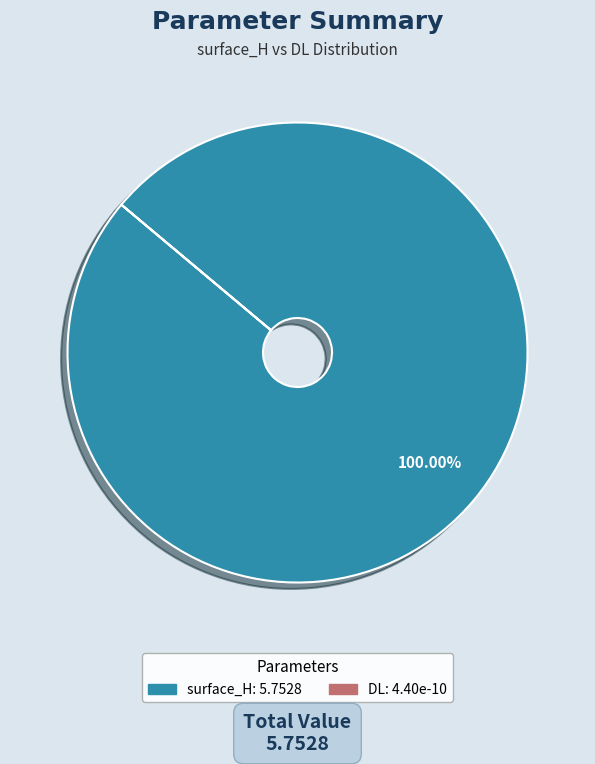

Does surface_H represent more than half of the total?

Yes